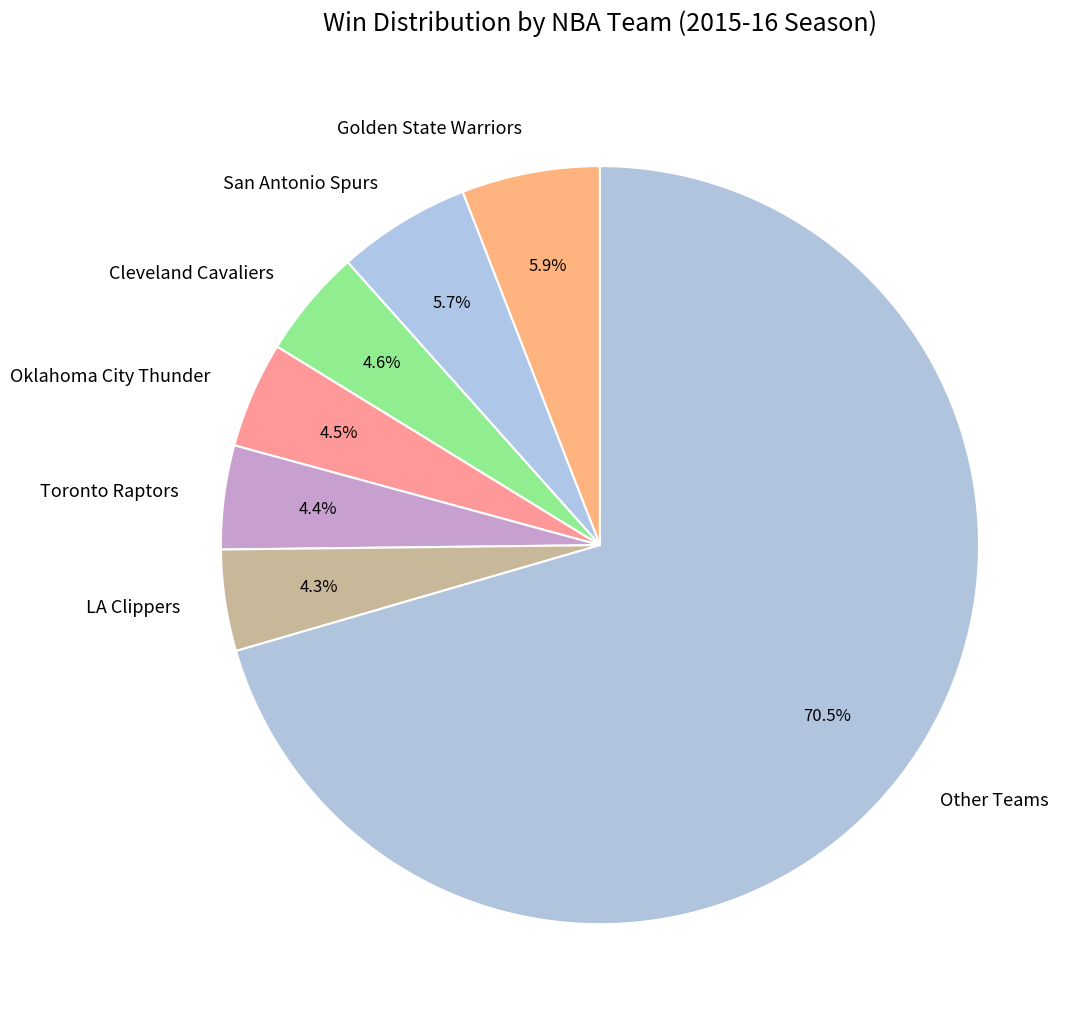

Does any single category account for the majority?

Yes